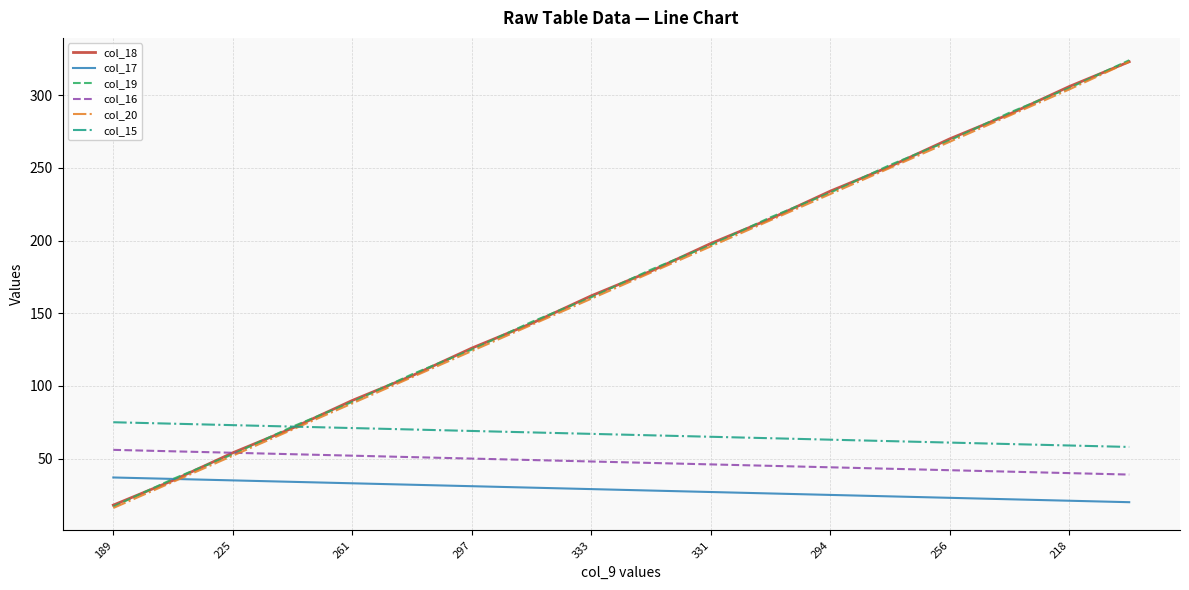

After their last crossing, which series has the higher values: col_15 or col_20?

col_20